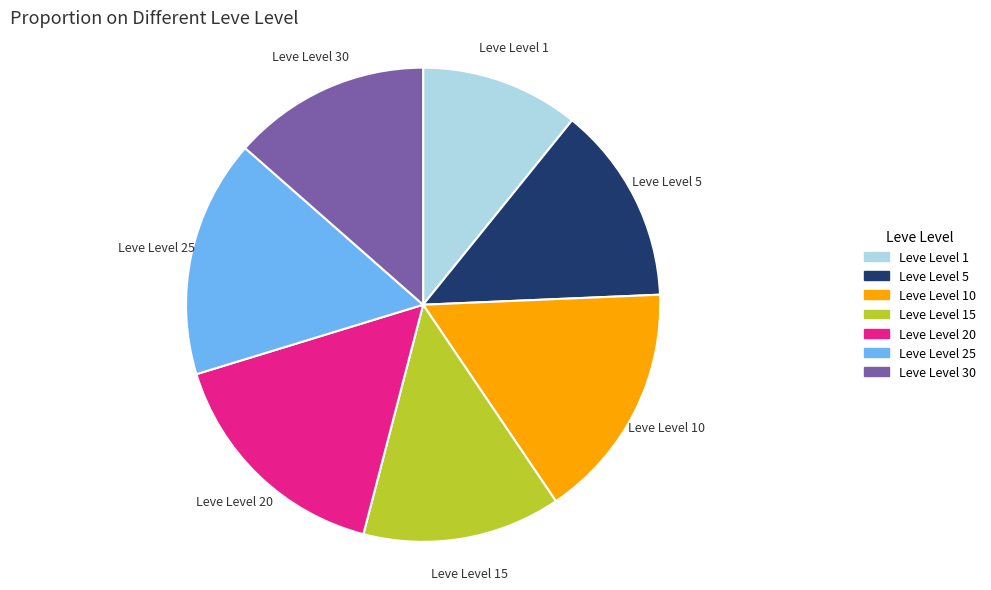

How many slices are in this pie chart?

7